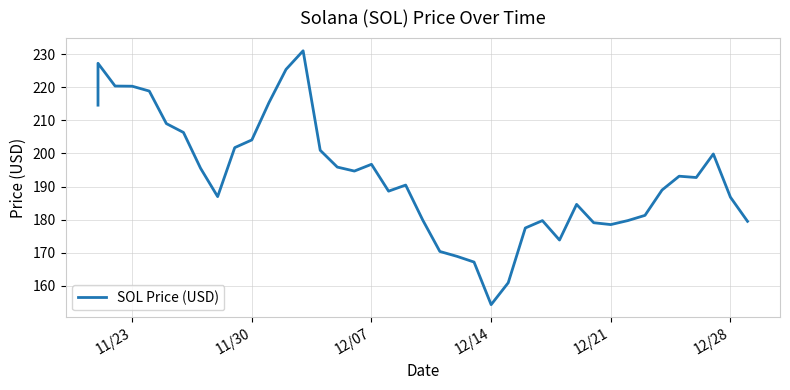

What is the difference between the maximum and minimum values?

76.7